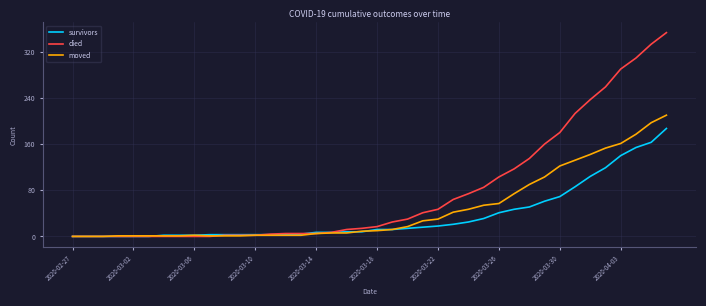

What is the sum of all survivors values?

1429